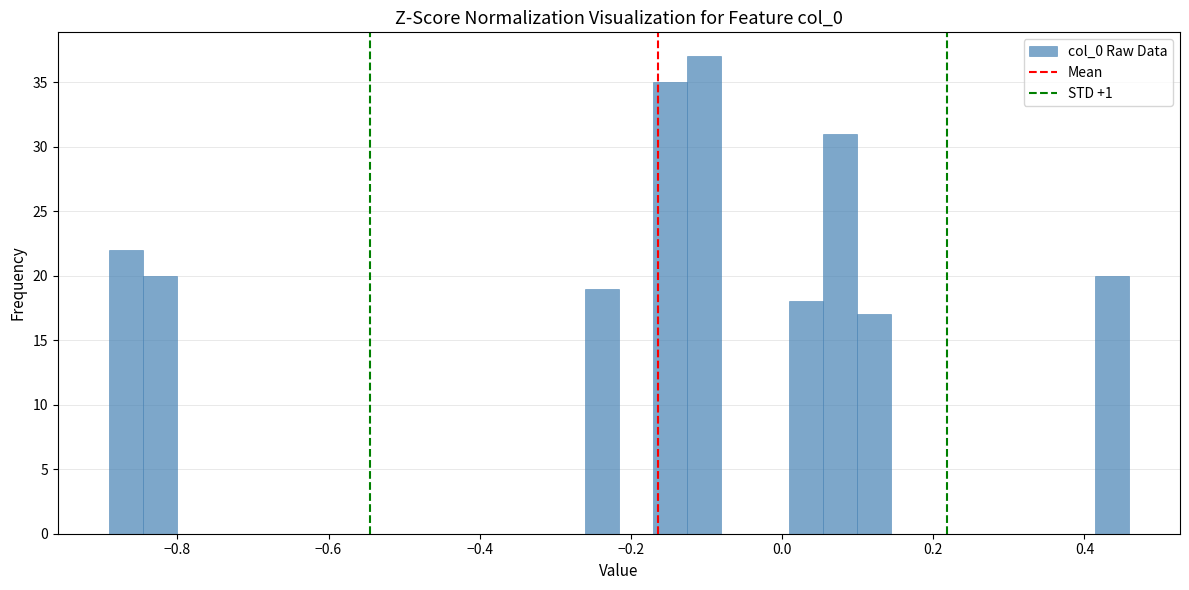

Around what value on the x-axis is the tallest bar? Give the approximate position of its centre, as read against the axis.

-0.10